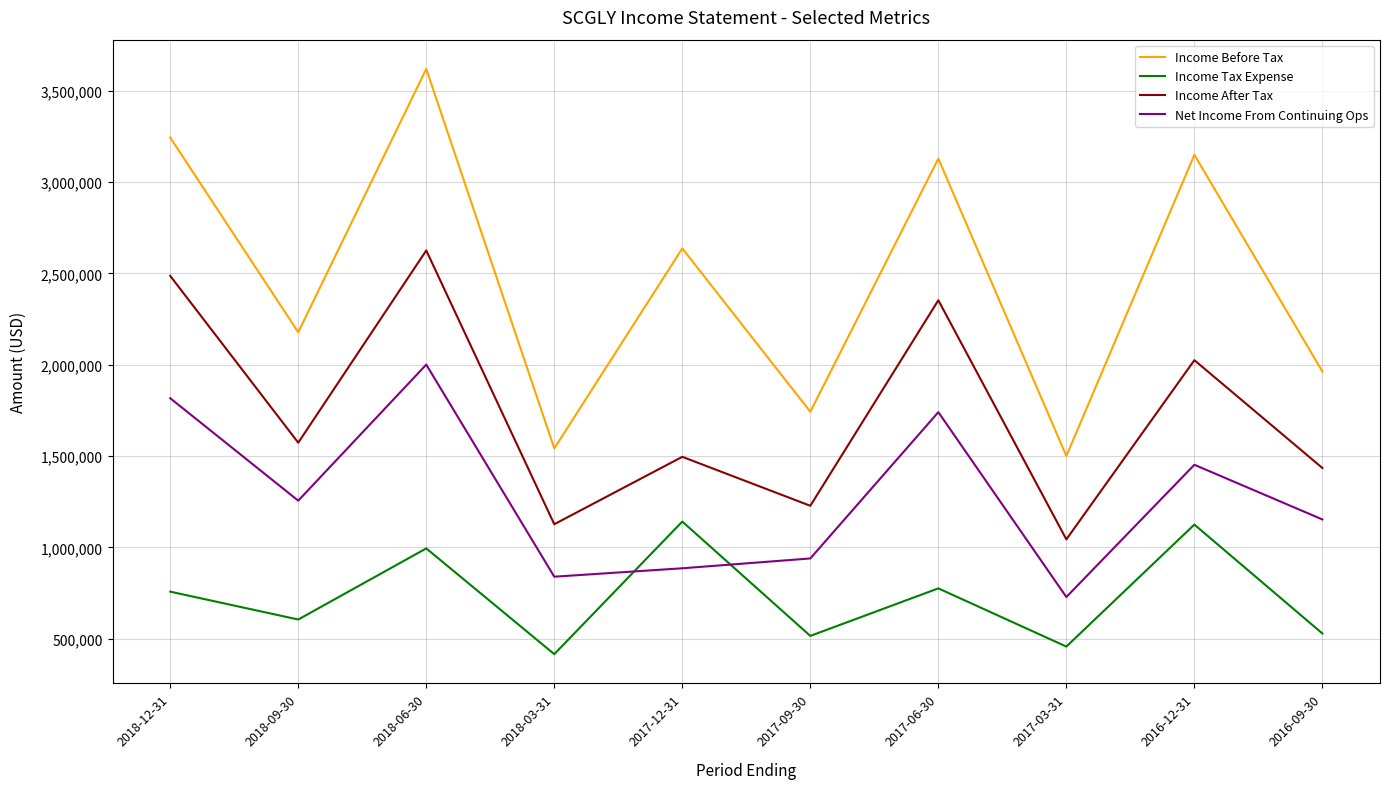

True or false: Net Income From Continuing Ops and Income After Tax intersect in this chart.

False